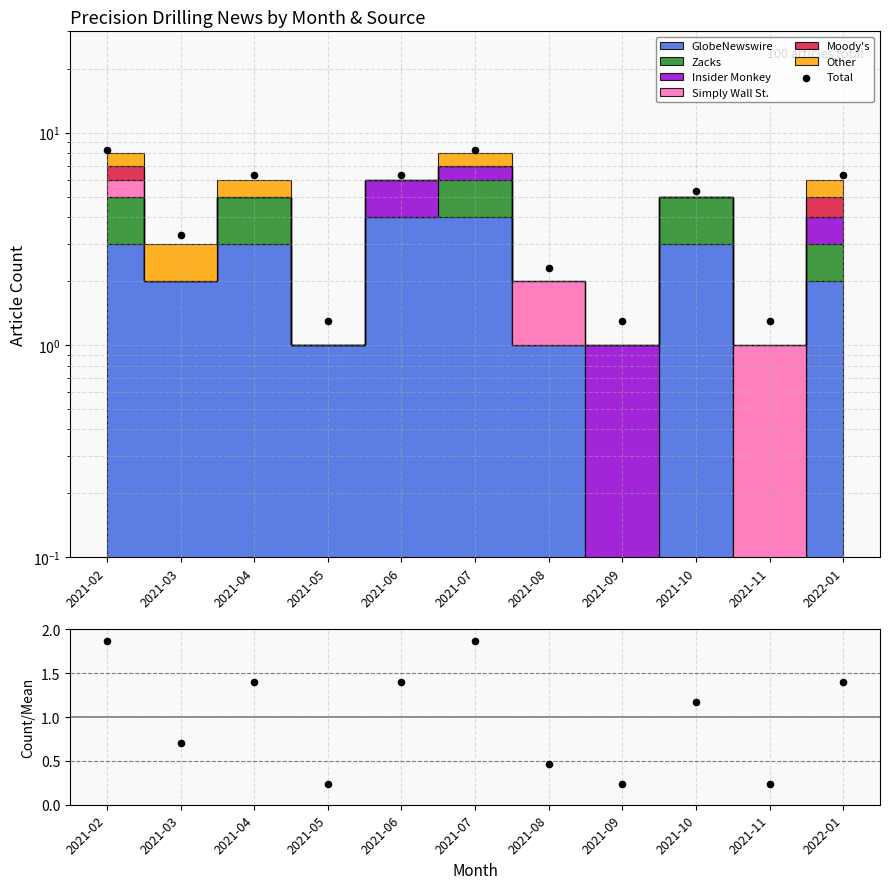

Which series contains the lowest Y value?

Count/Mean